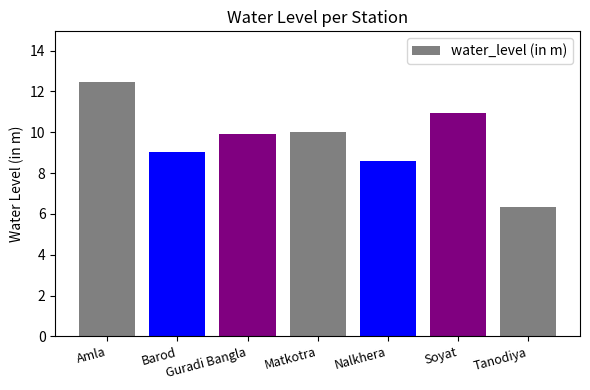

What is the minimum value shown in the chart?

6.3